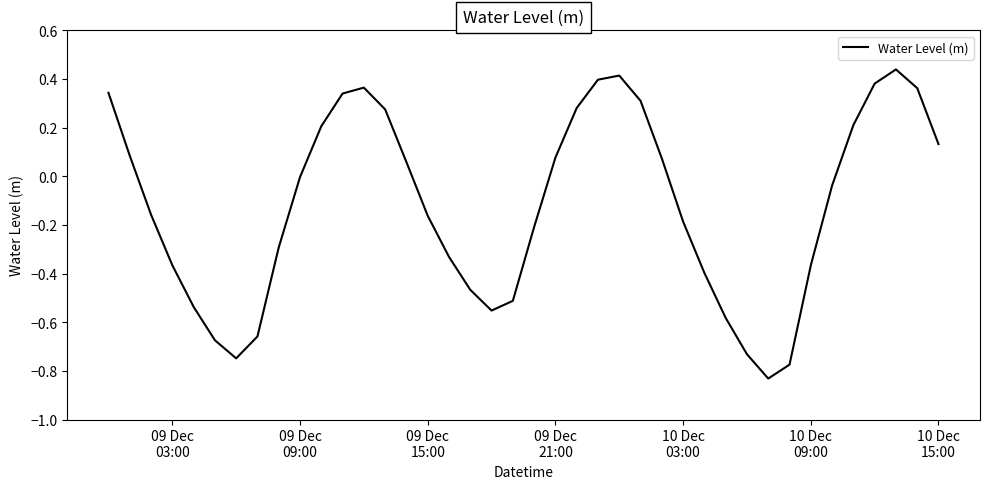

How many lines are shown in the chart?

1